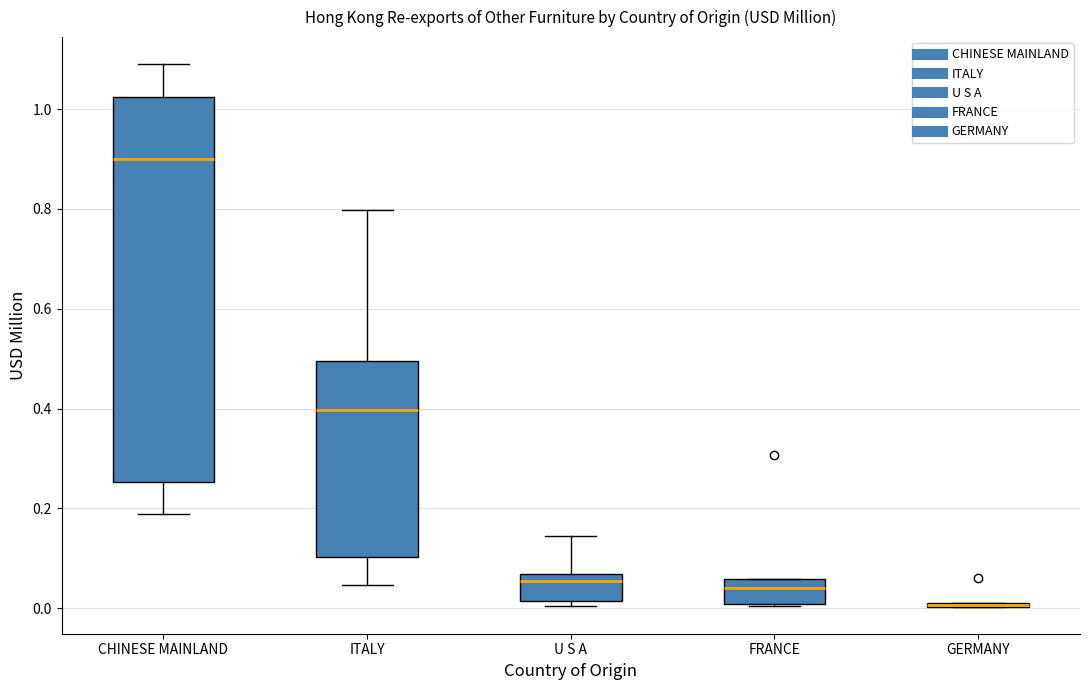

Where does the median line of the box for FRANCE sit on the y-axis? The values are not printed on the chart, so give them approximately, as read against the axis.

0.04